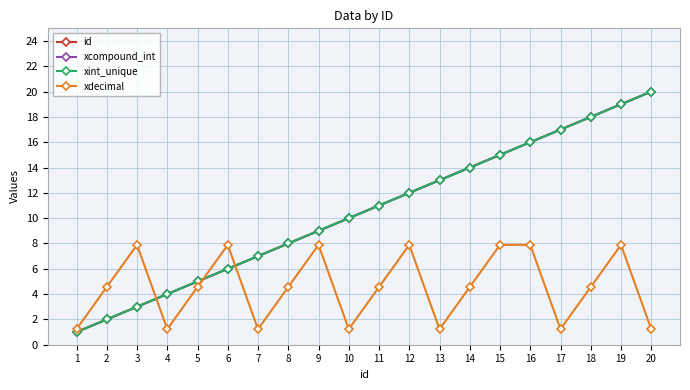

Does the chart have visible grid lines?

Yes